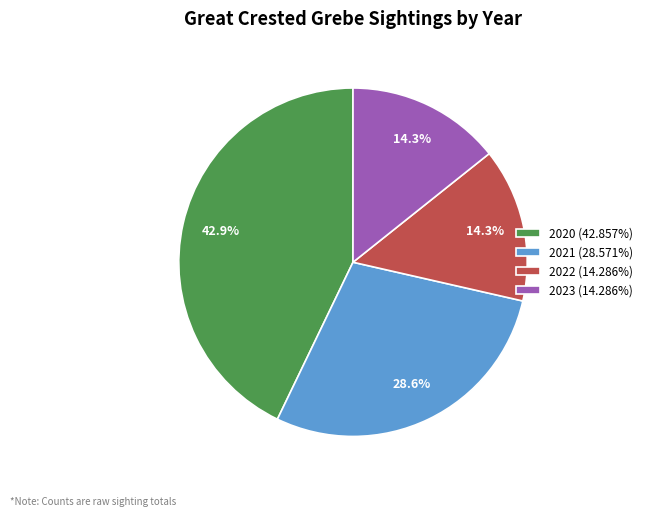

What percentage is the 2020 slice, to the nearest percent?

43%